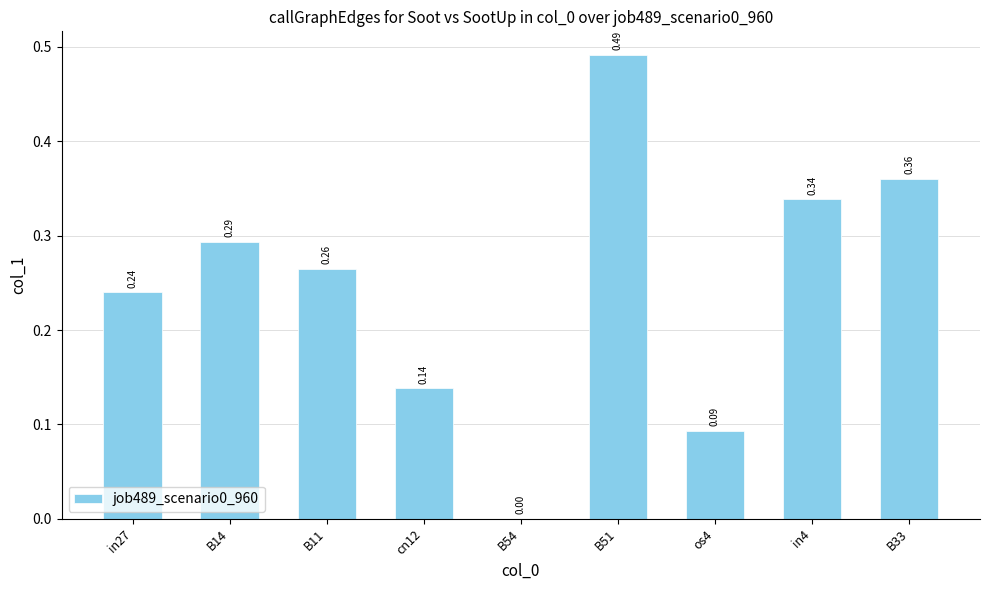

How many data points does each series have?

9